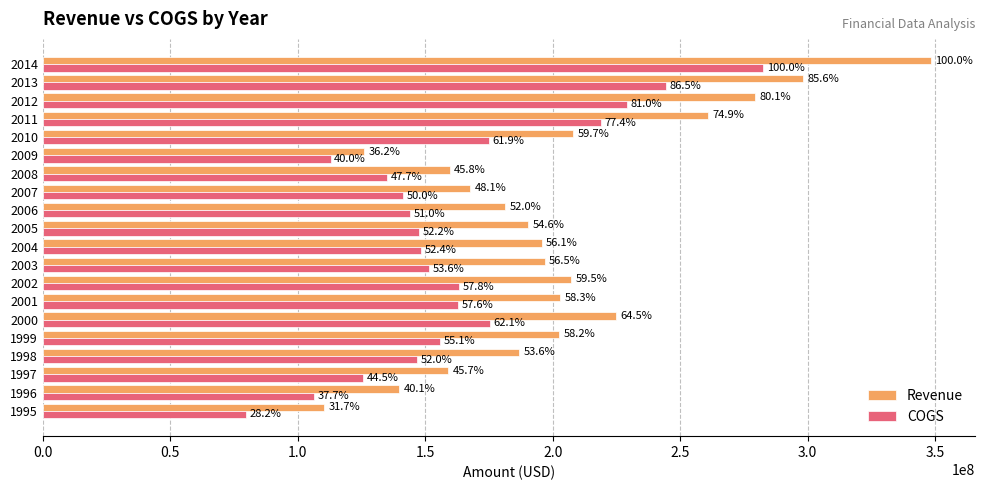

What is the smallest value displayed?

79700000